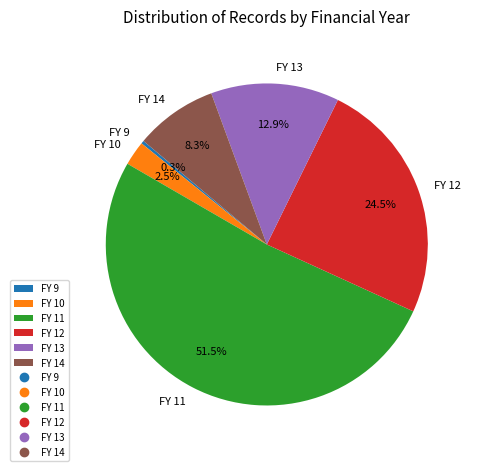

Which category accounts for the majority?

FY 11